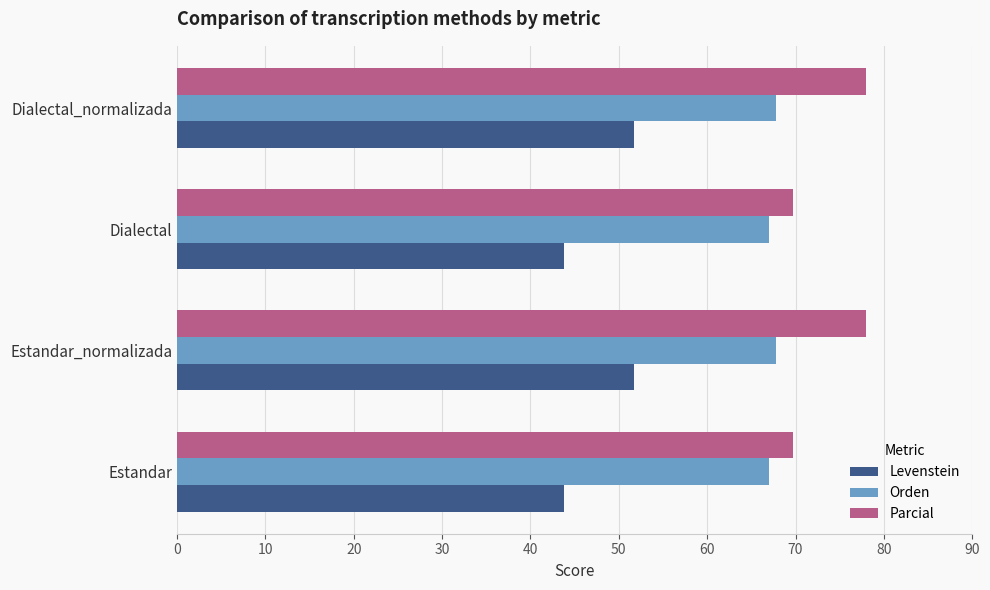

What is the difference between the maximum and minimum values in the Parcial series?

8.2